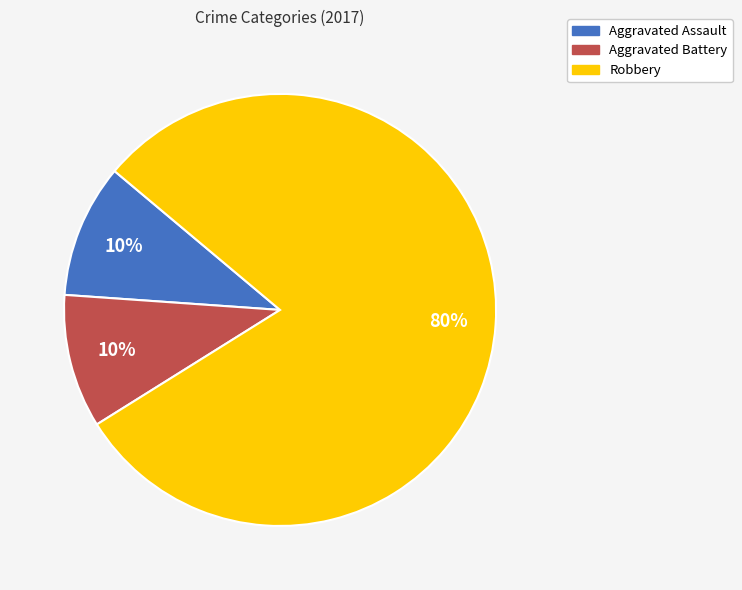

Which category has the biggest portion of the pie?

Robbery